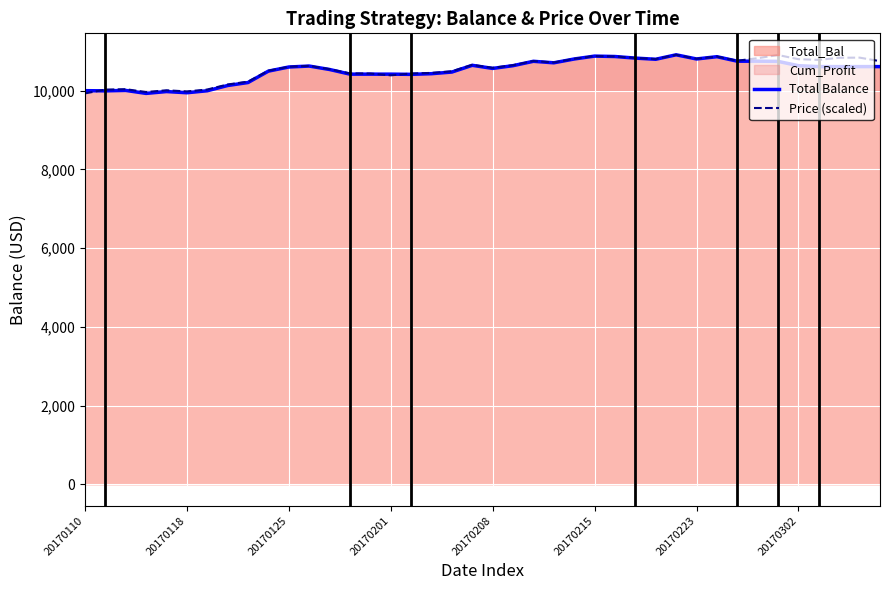

What is the difference between the maximum and minimum values in the Total Balance series?

980.4